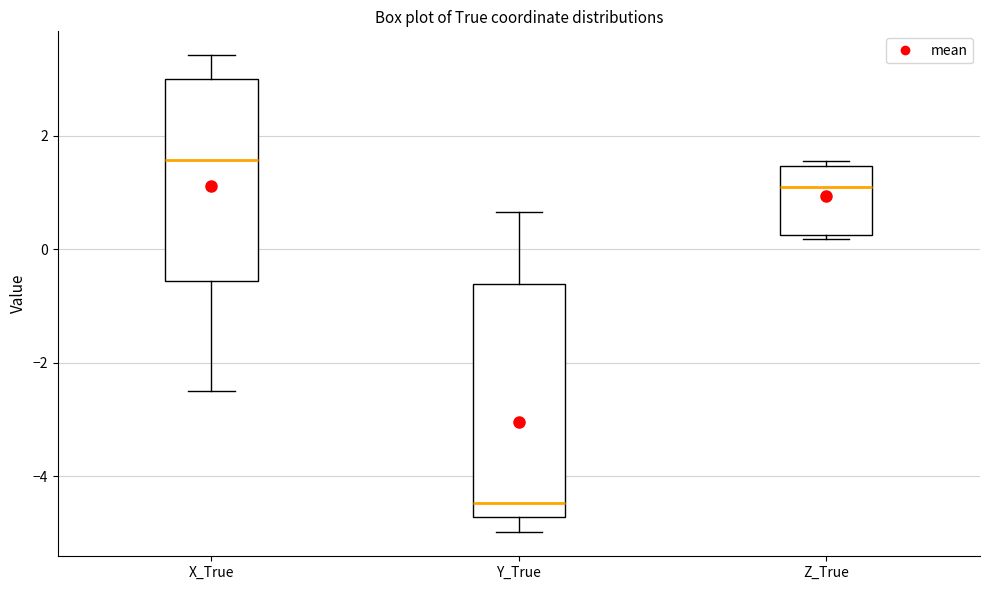

Reading left to right, read every box against the y-axis: the position of its median line, the range the box covers, and the ends of its whiskers. The values are not printed on the chart, so give them approximately, as read against the axis.

X_True: median 1.6, box -0.6 to 3.0, whiskers -2.6 to 3.4
Y_True: median -4.4, box -4.8 to -0.6, whiskers -5.0 to 0.6
Z_True: median 1.0, box 0.2 to 1.4, whiskers 0.2 (just below the box's lower edge) to 1.6